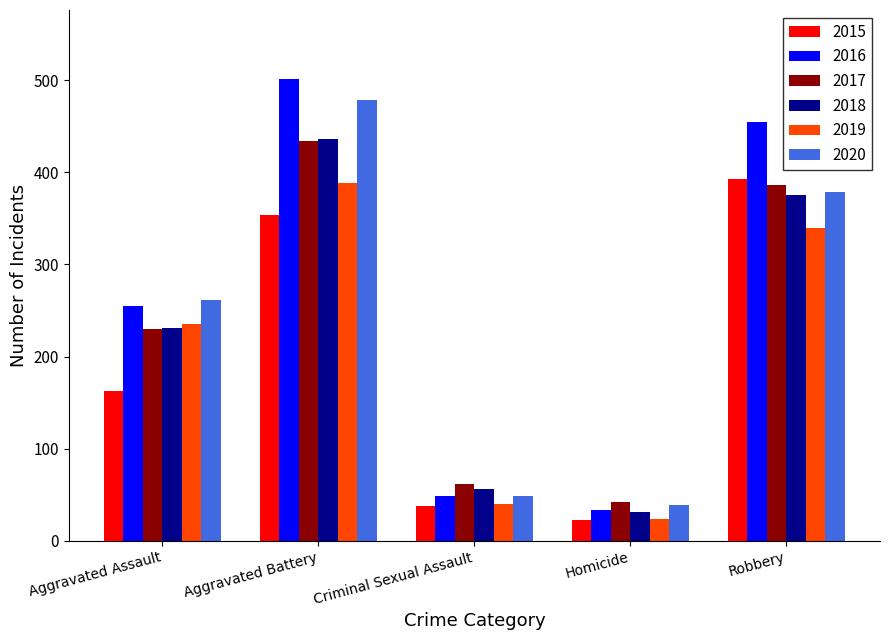

Reading left to right, extract all data points from this chart.

2015: 163	354	38	23	393
2016: 255	501	49	33	455
2017: 230	434	62	42	386
2018: 231	436	56	31	375
2019: 235	388	40	24	340
2020: 261	478	49	39	379